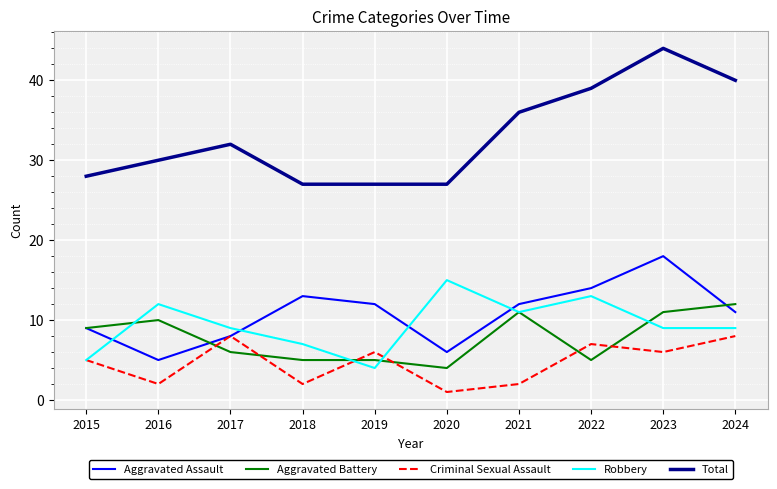

List the series in order of their peak value, lowest first.

Criminal Sexual Assault, Aggravated Battery, Robbery, Aggravated Assault, Total